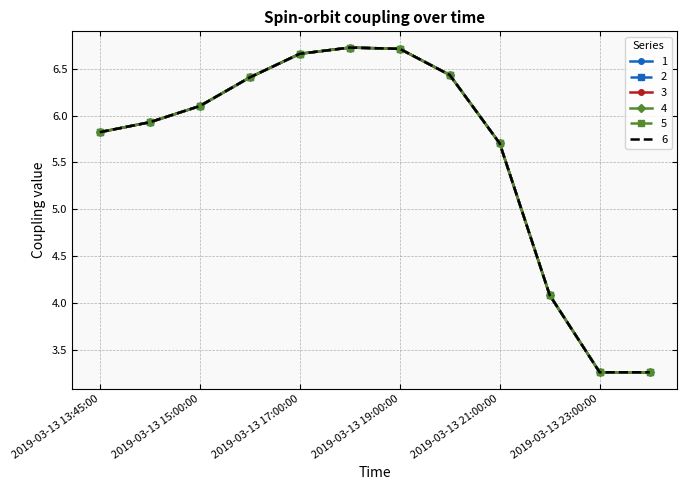

Which series has the largest range (max minus min)?

1